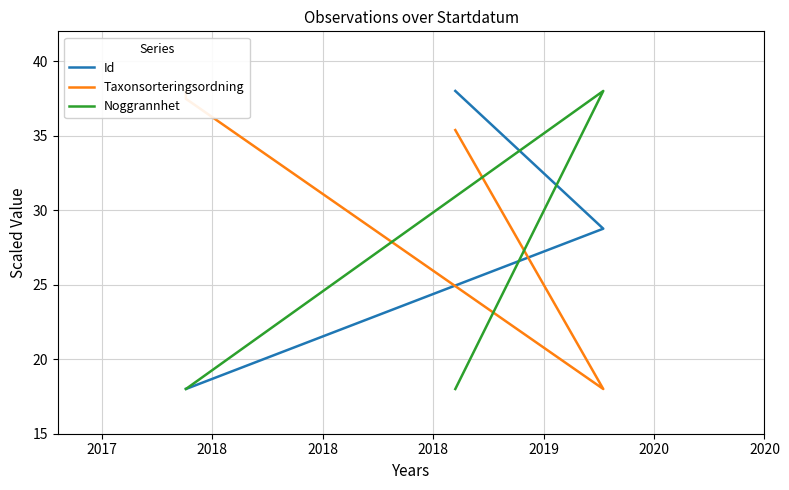

Reading left to right, what are all the values shown in this chart?

Id: 18.0	18.0	28.8	38.0
Taxonsorteringsordning: 38.0	37.5	18.0	35.4
Noggrannhet: 18.0	18.0	38.0	18.0